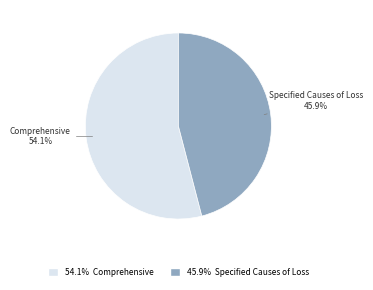

Is there a majority slice in this chart?

Yes